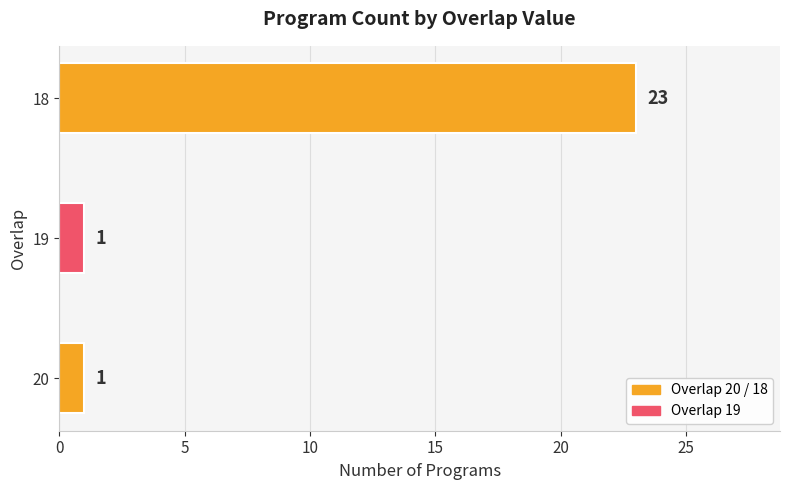

Which label corresponds to the largest value in the chart?

18